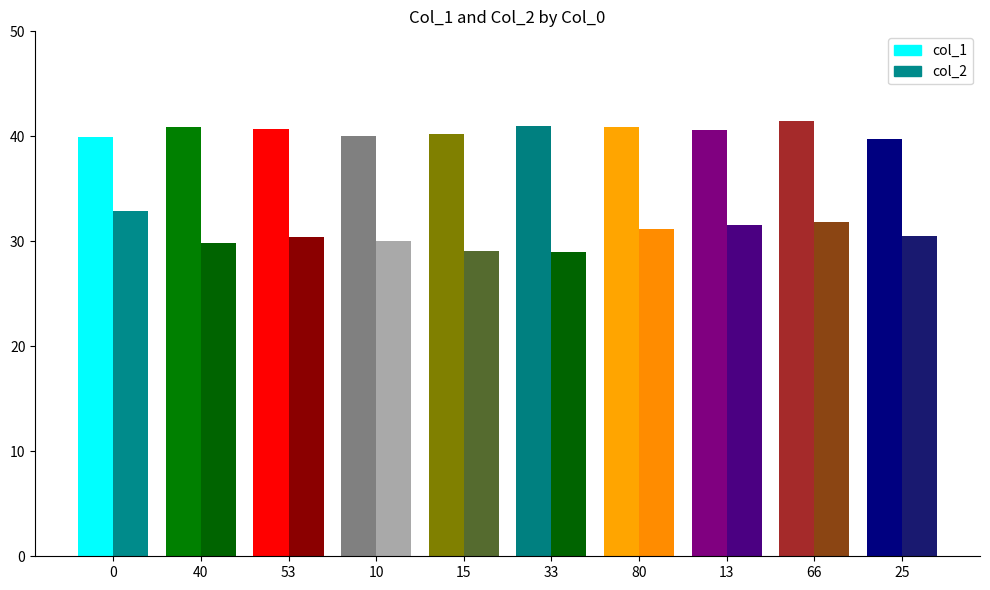

True or false: col_2 has a value of 10.1 at 13.

False